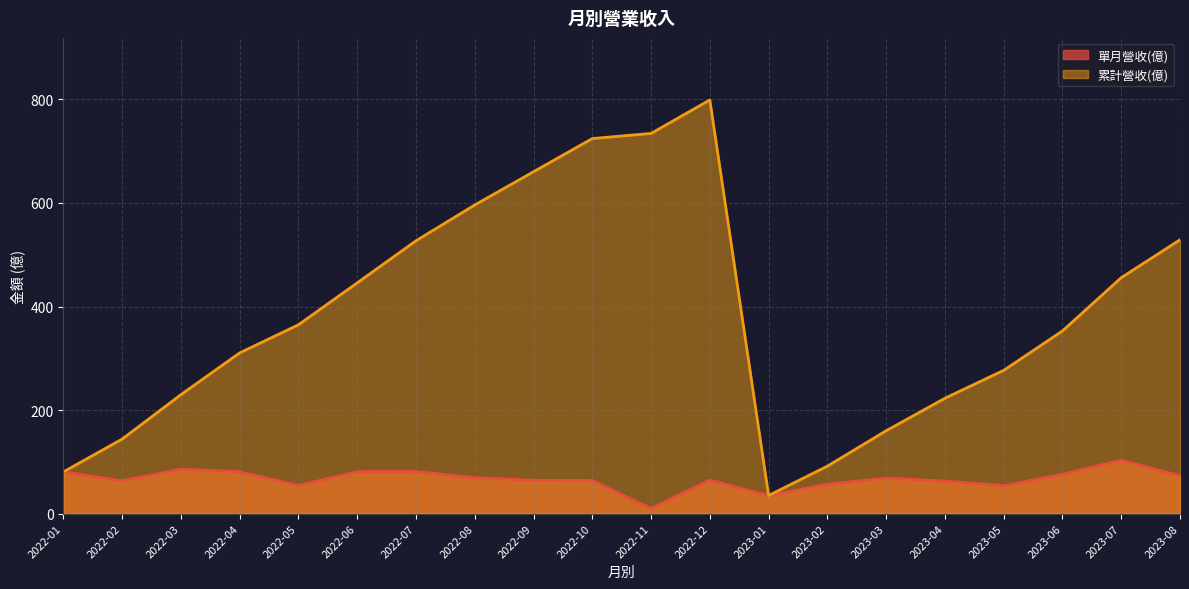

Reading left to right, list all the values displayed in this chart.

單月營收(億): 2022-01=80.6	2022-02=63.4	2022-03=85.7	2022-04=80.8	2022-05=54.3	2022-06=80.9	2022-07=81.4	2022-08=69.2	2022-09=64.3	2022-10=64.0	2022-11=9.9	2022-12=64.7	2023-01=34.9	2023-02=56.7	2023-03=68.4	2023-04=62.9	2023-05=53.9	2023-06=76.0	2023-07=103.0	2023-08=73.1
累計營收(億): 2022-01=80.6	2022-02=143.9	2022-03=229.7	2022-04=310.4	2022-05=364.7	2022-06=445.7	2022-07=527.0	2022-08=596.2	2022-09=660.4	2022-10=724.5	2022-11=734.4	2022-12=799.1	2023-01=34.9	2023-02=91.6	2023-03=160.0	2023-04=222.8	2023-05=276.7	2023-06=352.8	2023-07=455.7	2023-08=528.9